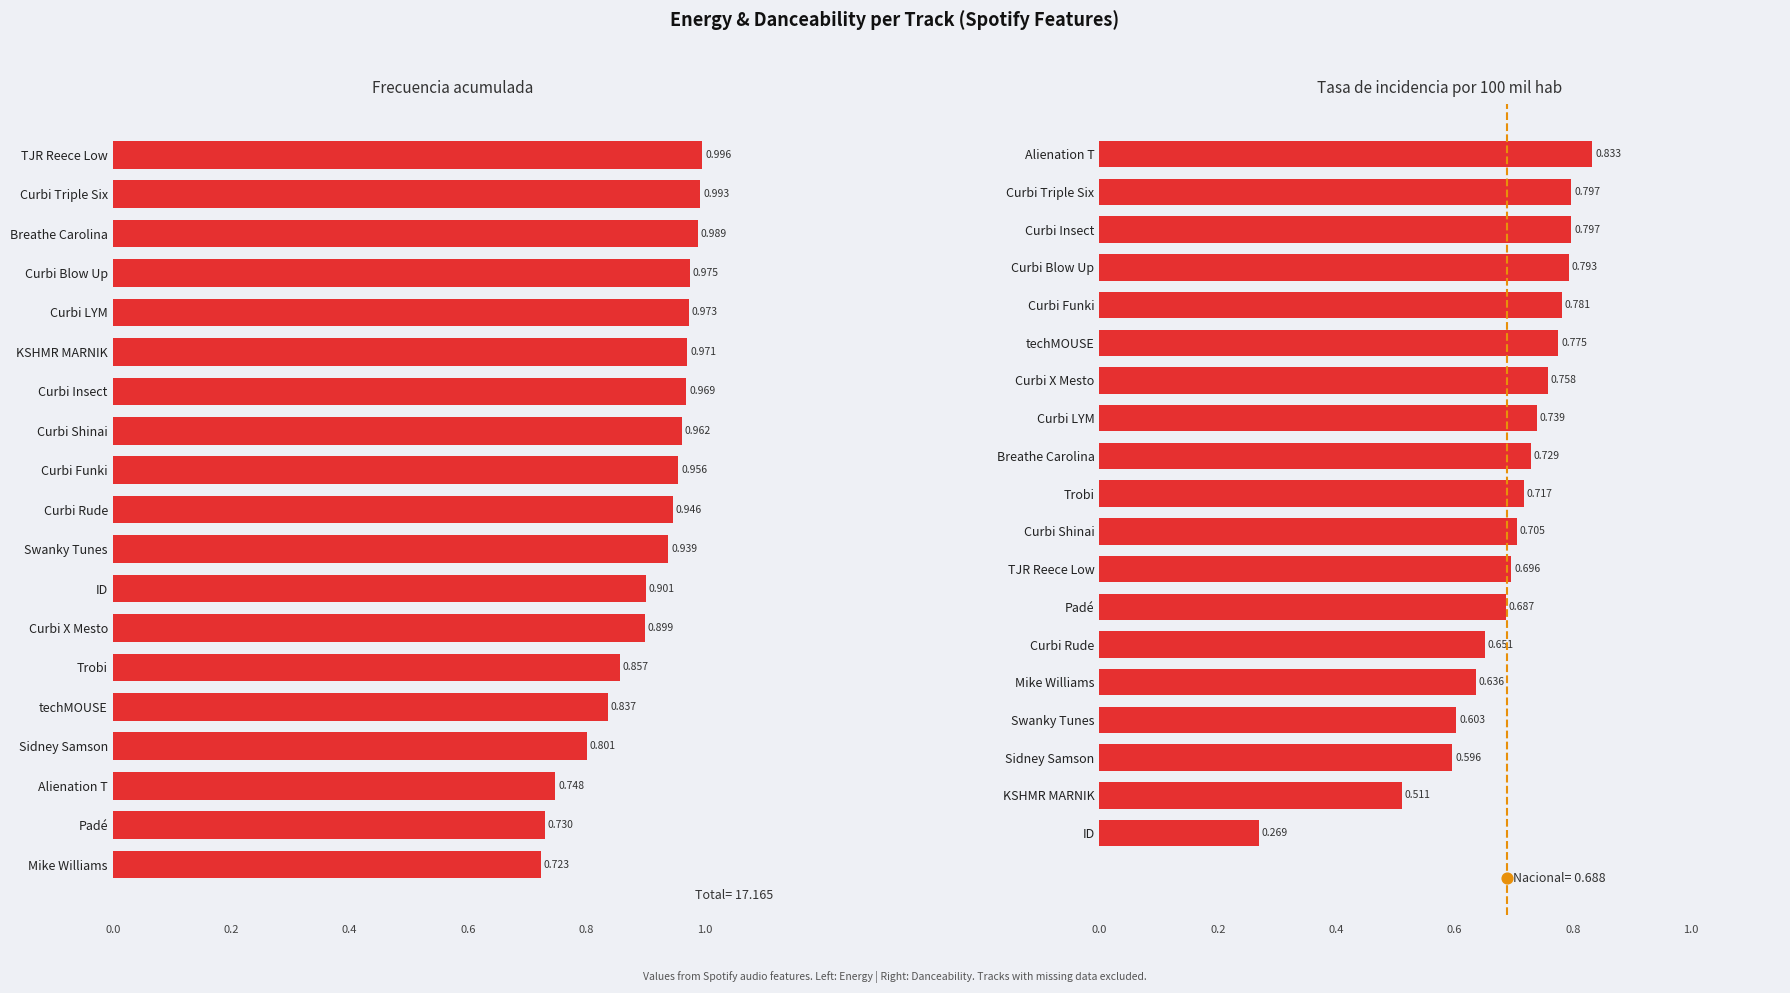

At how many categories does at least one series exceed 0?

19